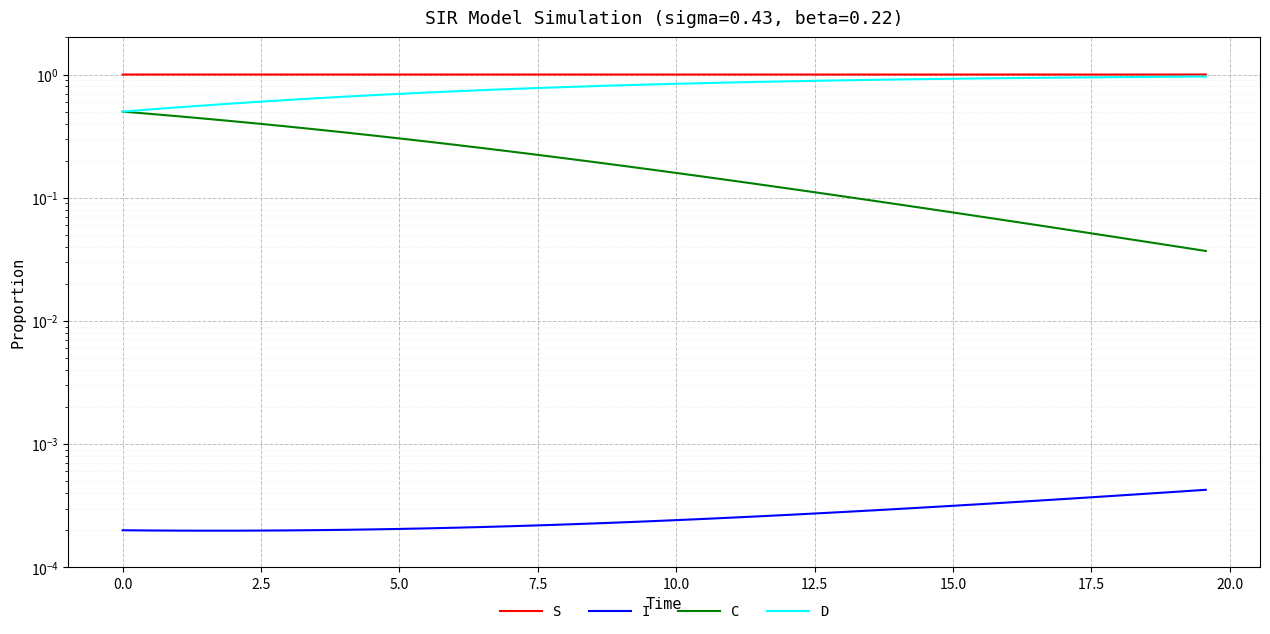

Rank the series by their maximum value, from highest to lowest.

S, D, C, I